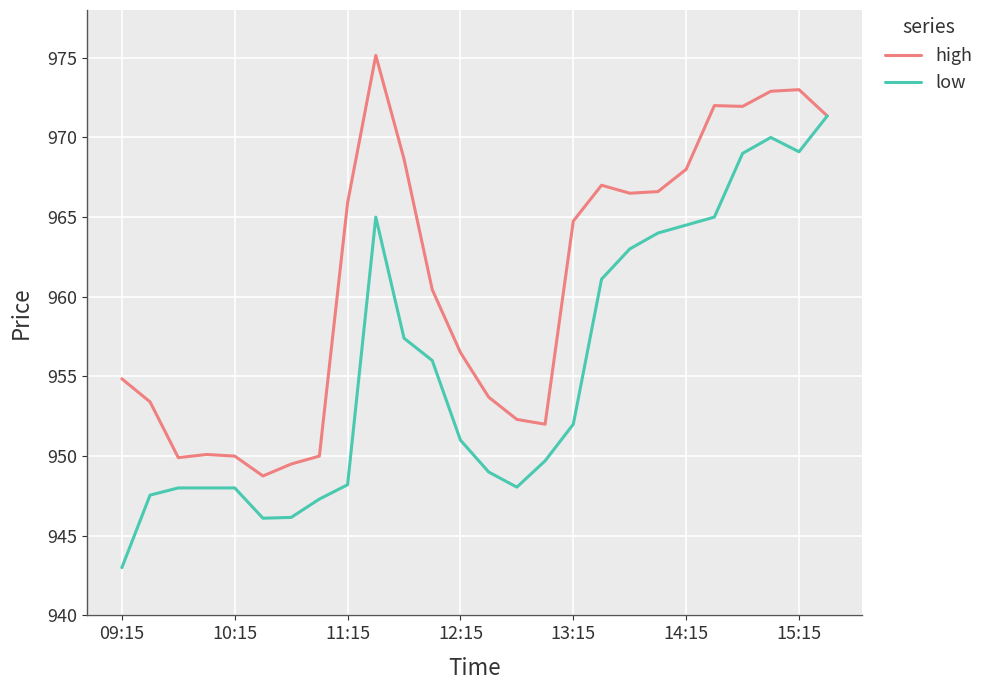

At how many categories does at least one series exceed 958?

14